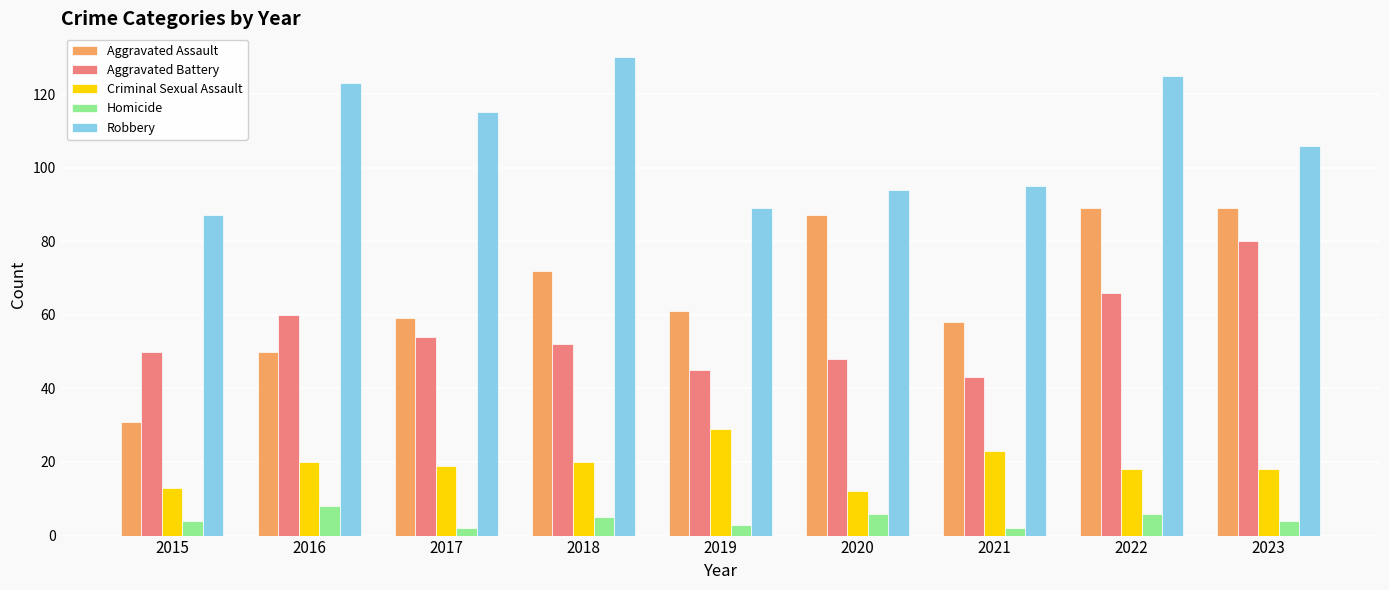

What is the approximate value of Aggravated Battery at 2018, to the nearest 10?

50